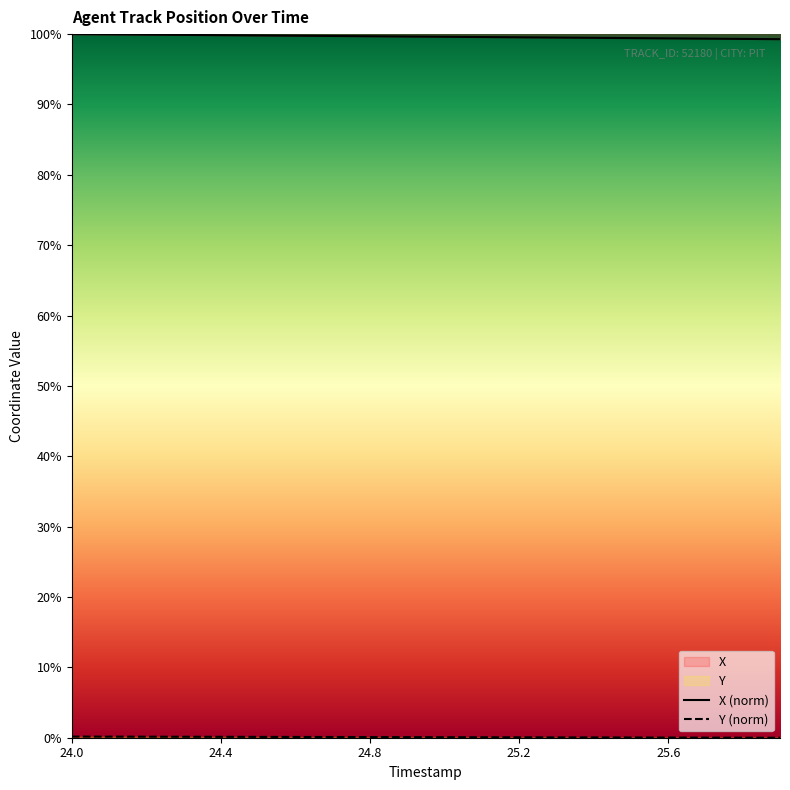

At which label does Y reach its peak?

24.0